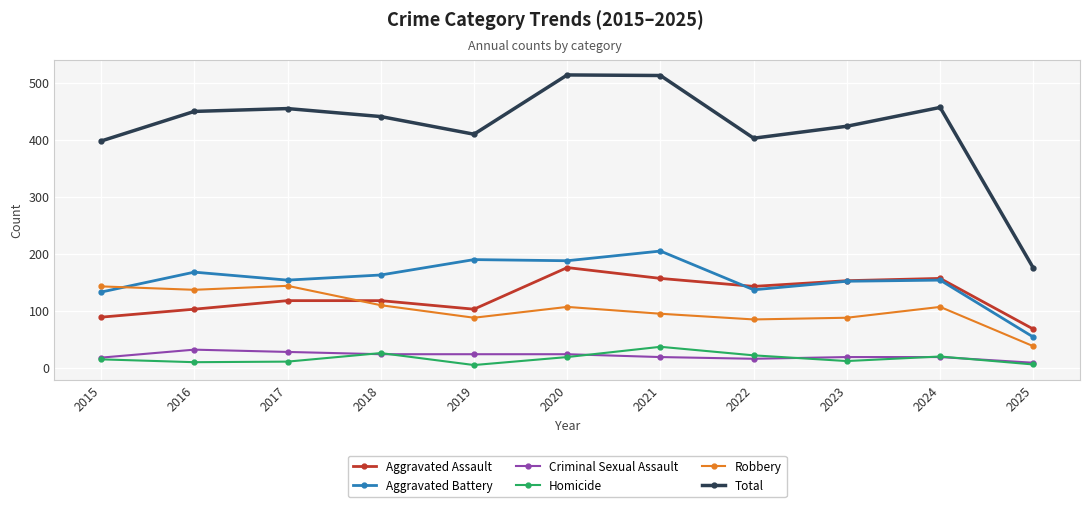

Is the value of Criminal Sexual Assault at 2025 greater than the value of Homicide at 2022?

No